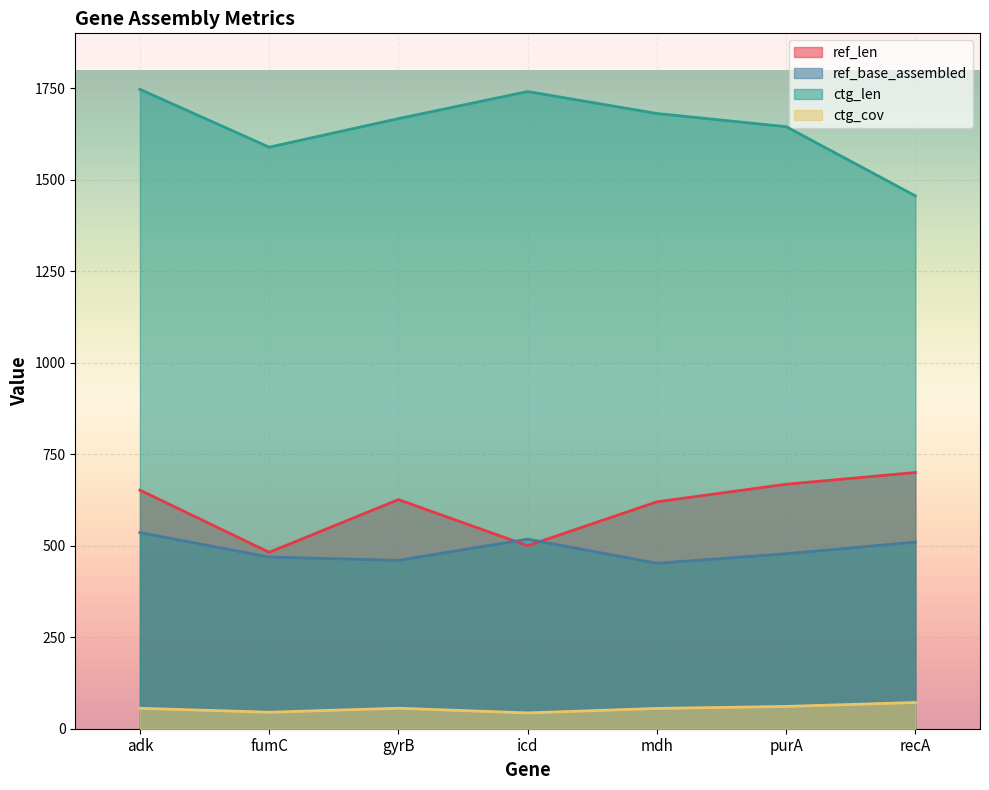

What is the average value of the ref_base_assembled series?

489.0